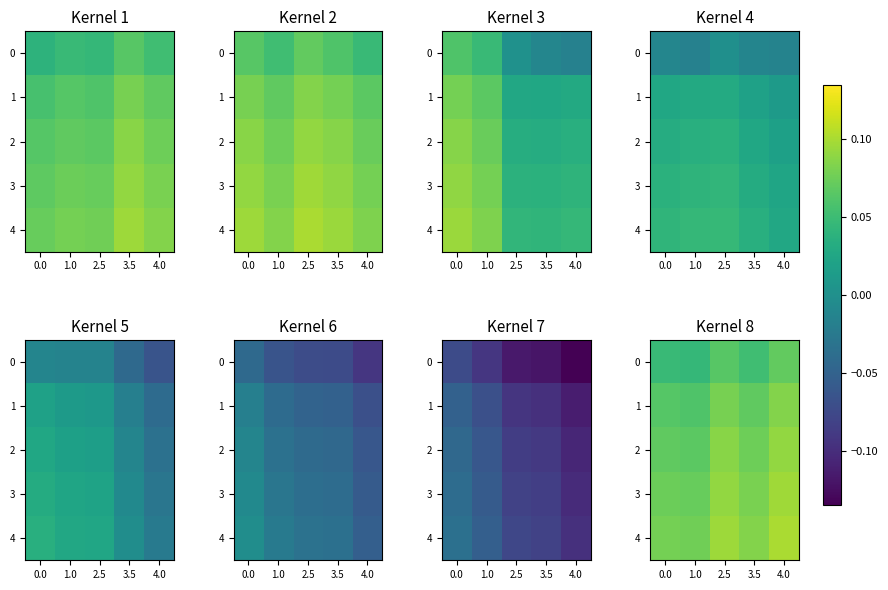

How many series are shown in this chart?

5